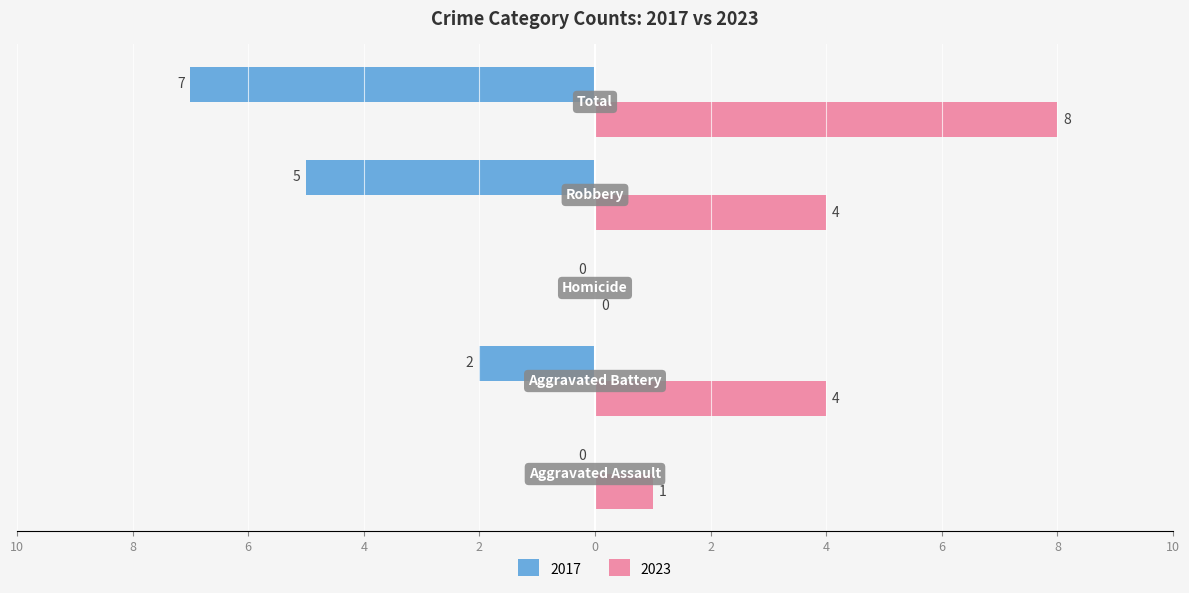

What are all the series names shown in the legend?

2017, 2023